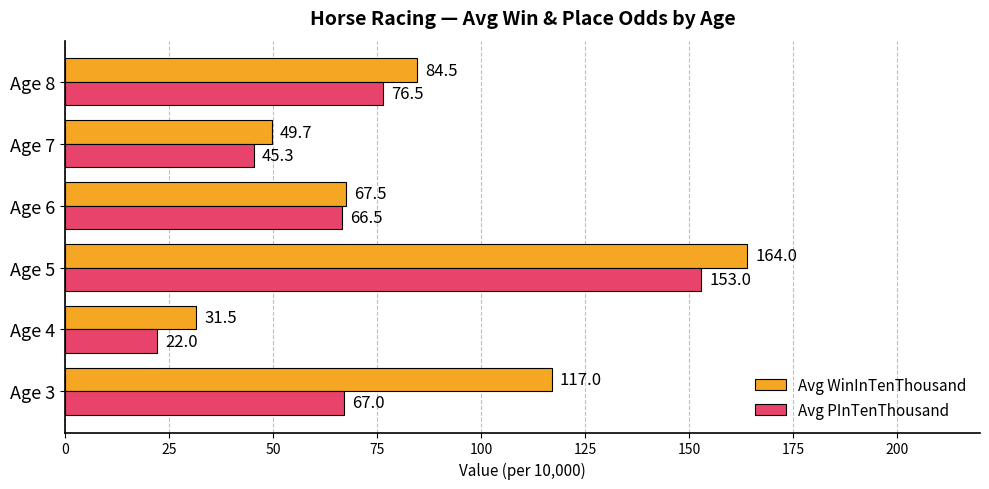

True or false: Avg WinInTenThousand has a value of 117.0 at Age 3.

True